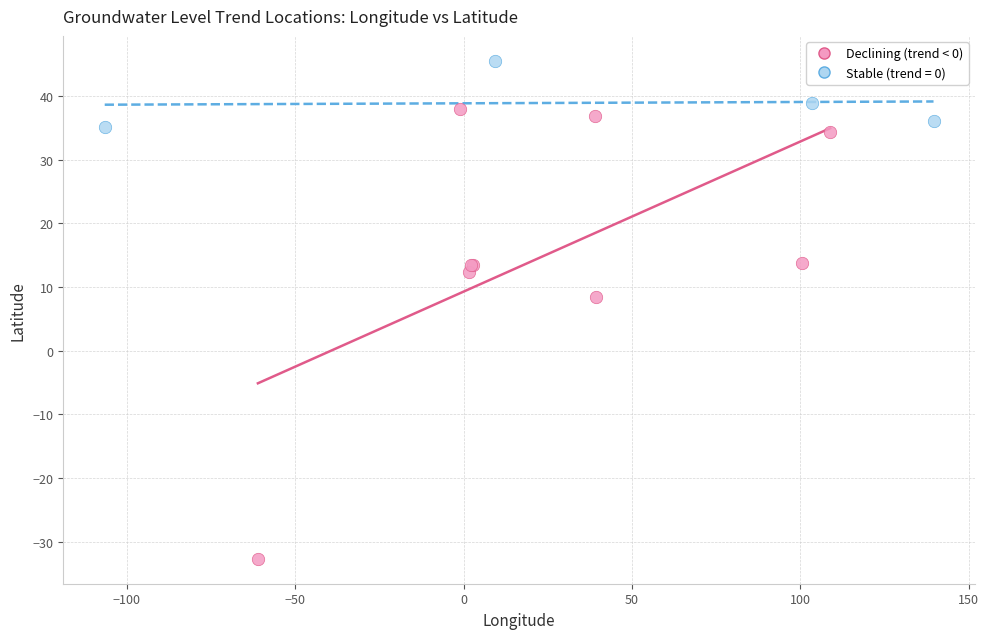

Which series contains the highest Y value?

Stable (trend = 0)